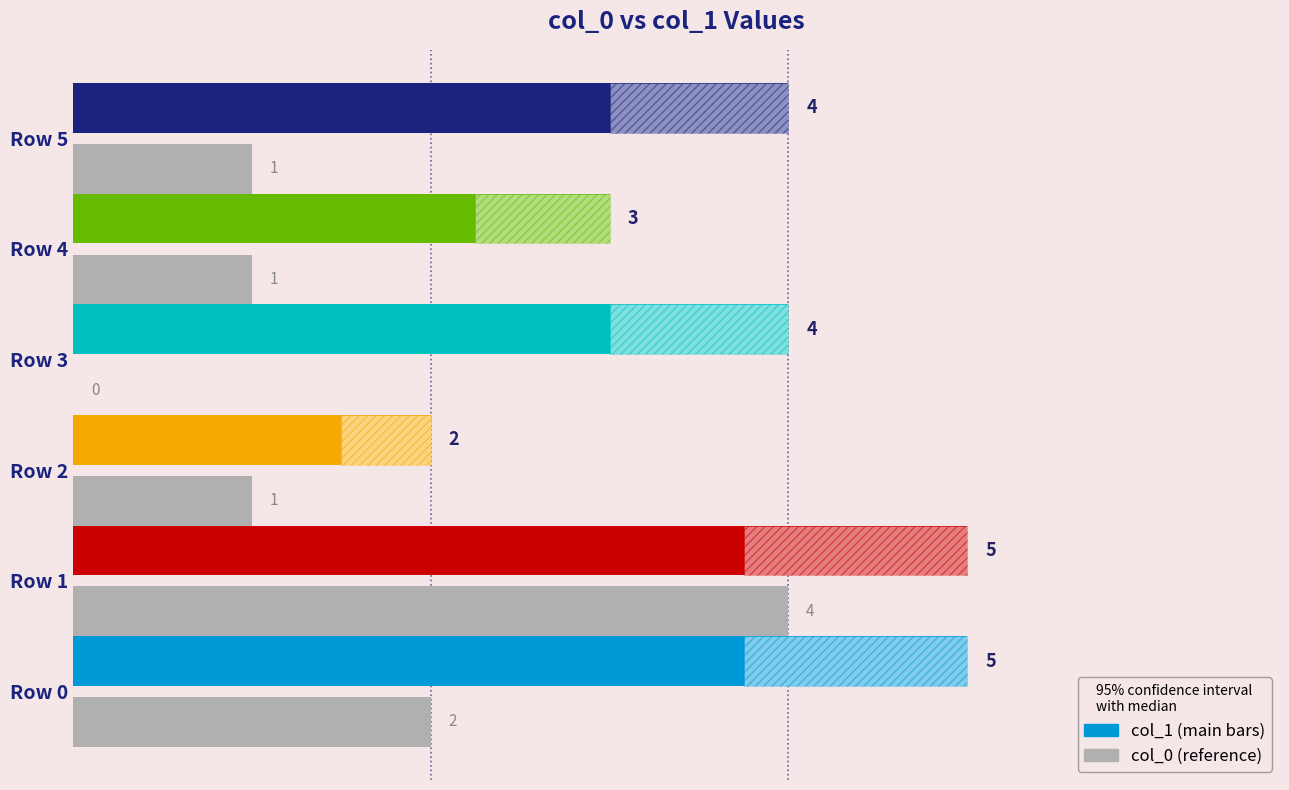

What value does the col_0 series have at Row 0?

2